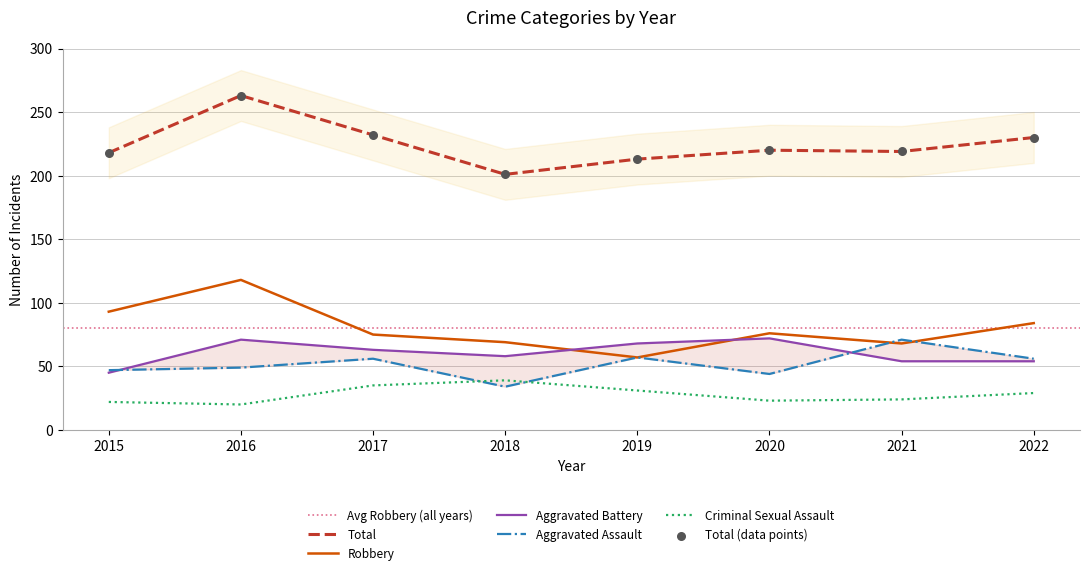

At how many categories does at least one series exceed 194?

8